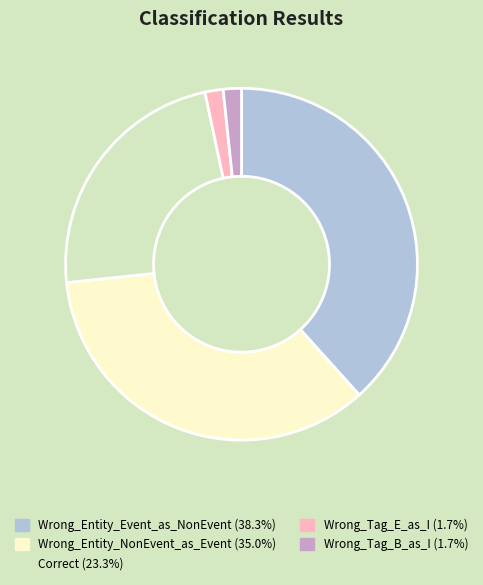

How many segments does this pie chart have?

5